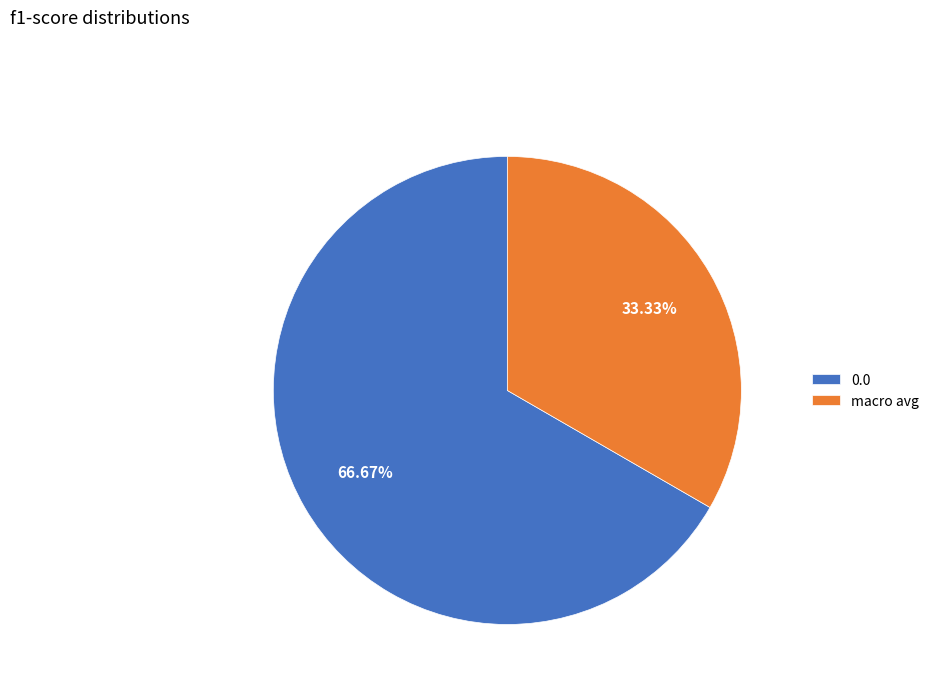

Is it true that macro avg is 33% of the pie?

True